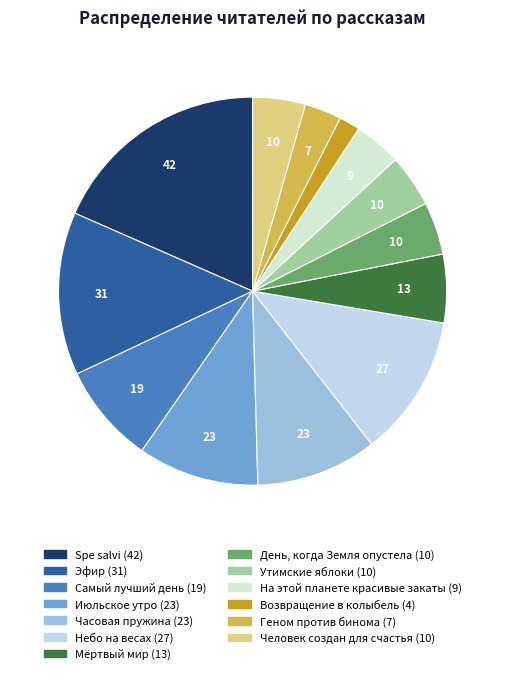

To the nearest percent, what portion does День, когда Земля опустела represent?

4%